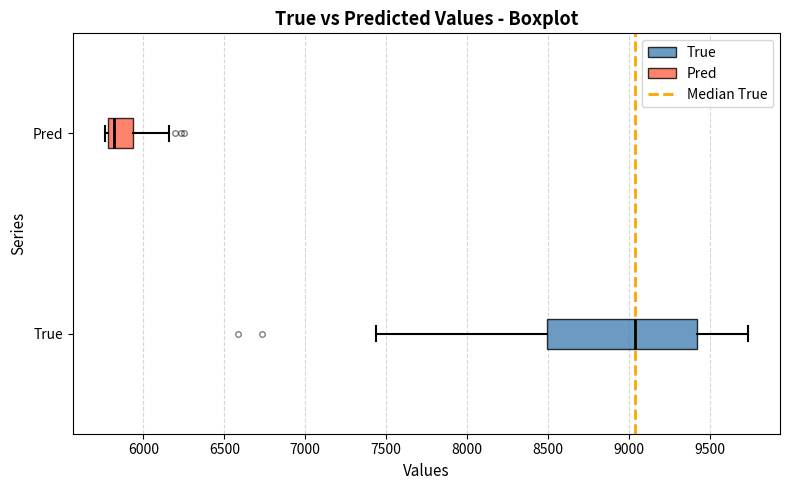

Which box is the widest, from its left edge to its right edge?

True